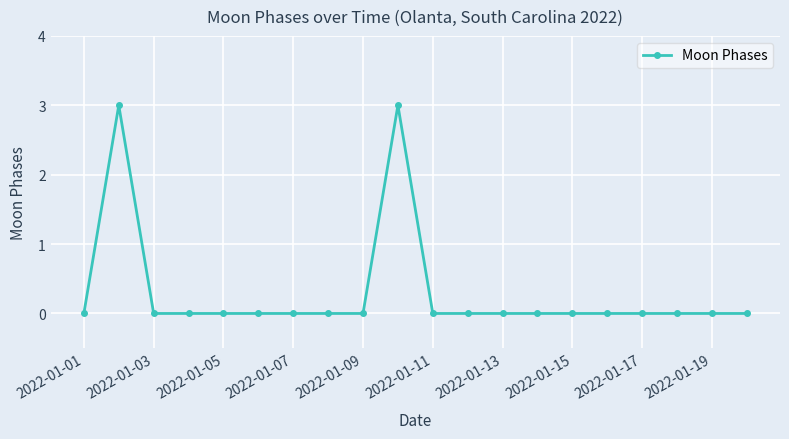

What is the sum of all values?

6